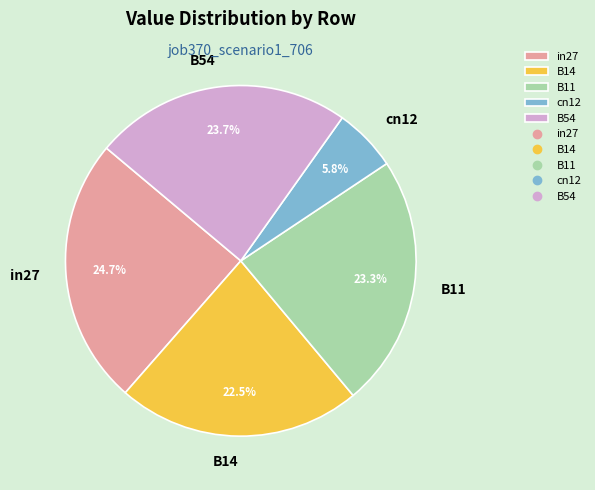

Which slice is the smallest?

cn12